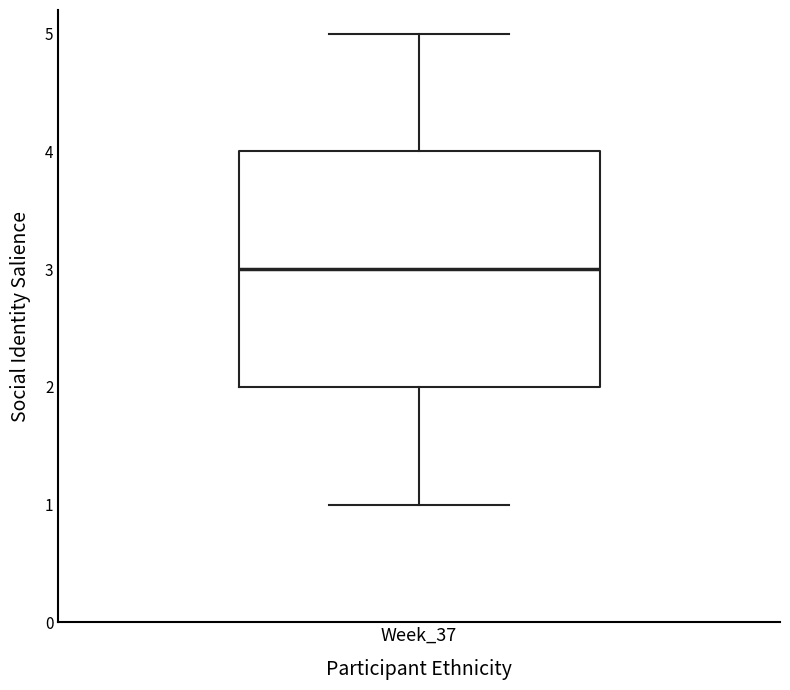

Read this box plot against the y-axis: the position of the median line, the range covered by the box, and the ends of both whiskers. The values are not printed on the chart, so give them approximately, as read against the axis.

median 3, box 2 to 4, whiskers 1 to 5